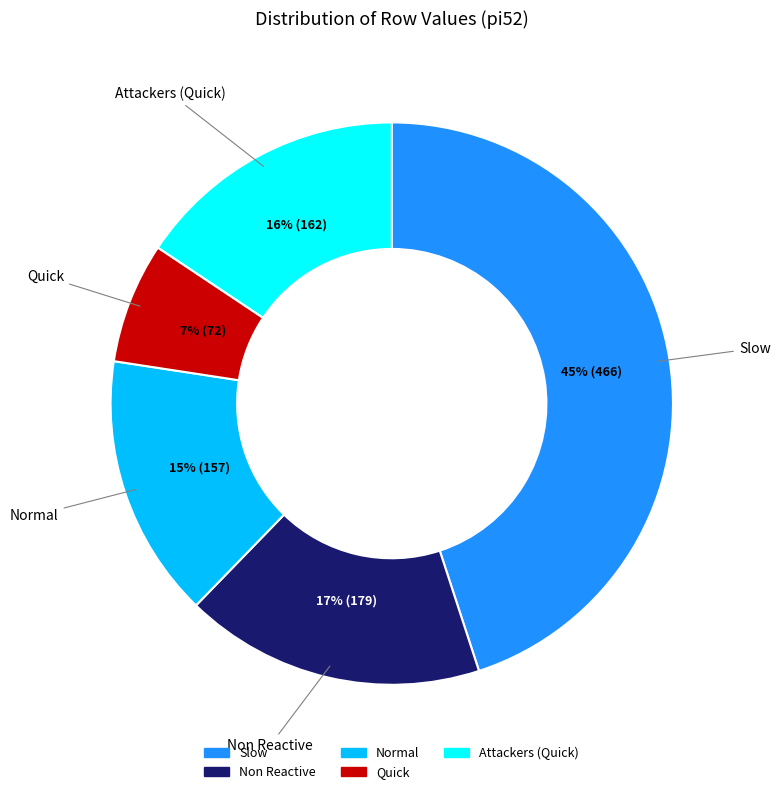

Is there any slice that represents more than half of the pie?

No